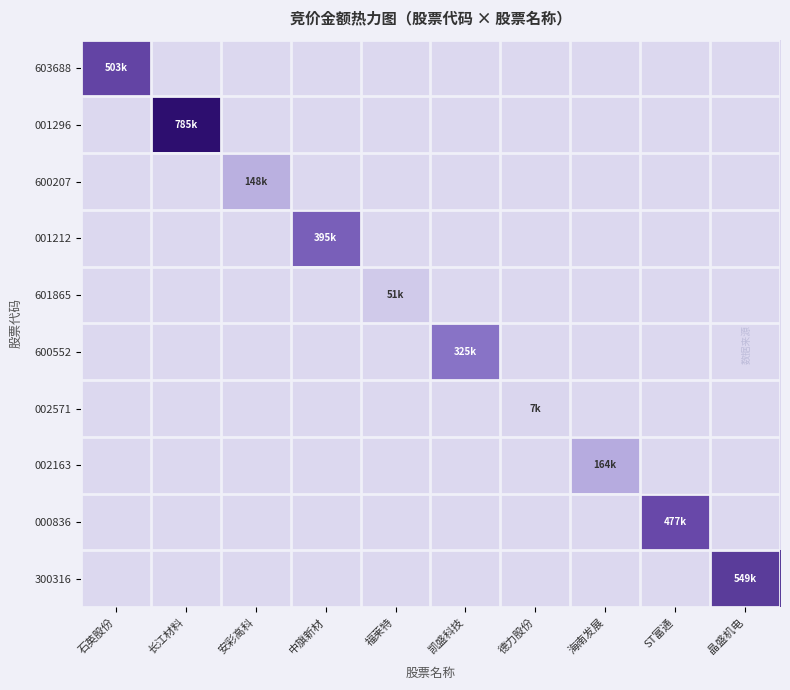

What is the total value across all series at 晶盛机电?

548550